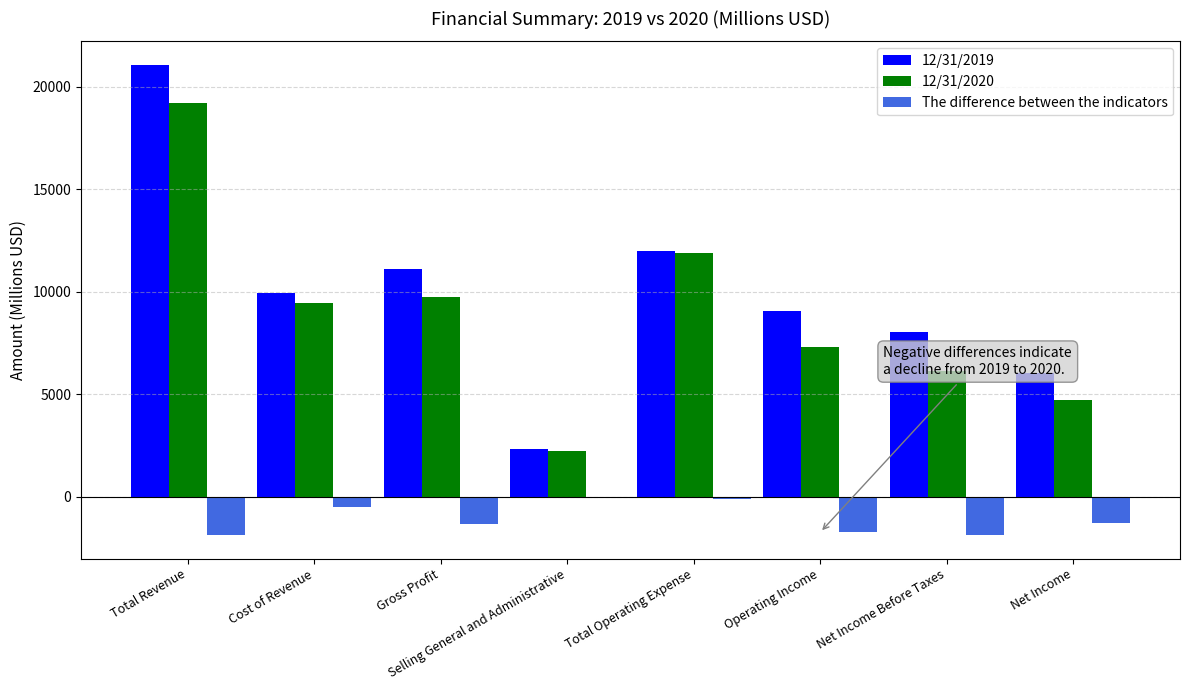

What is the sum of all 12/31/2020 values?

70739.6